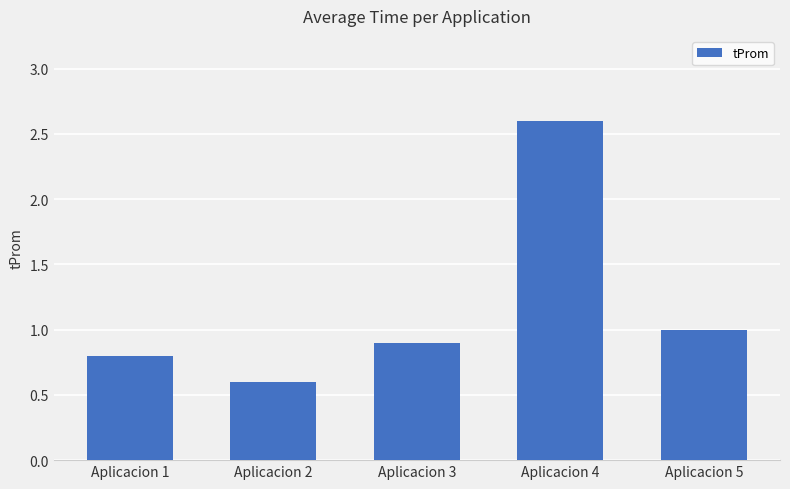

What is the minimum value shown in the chart?

0.6